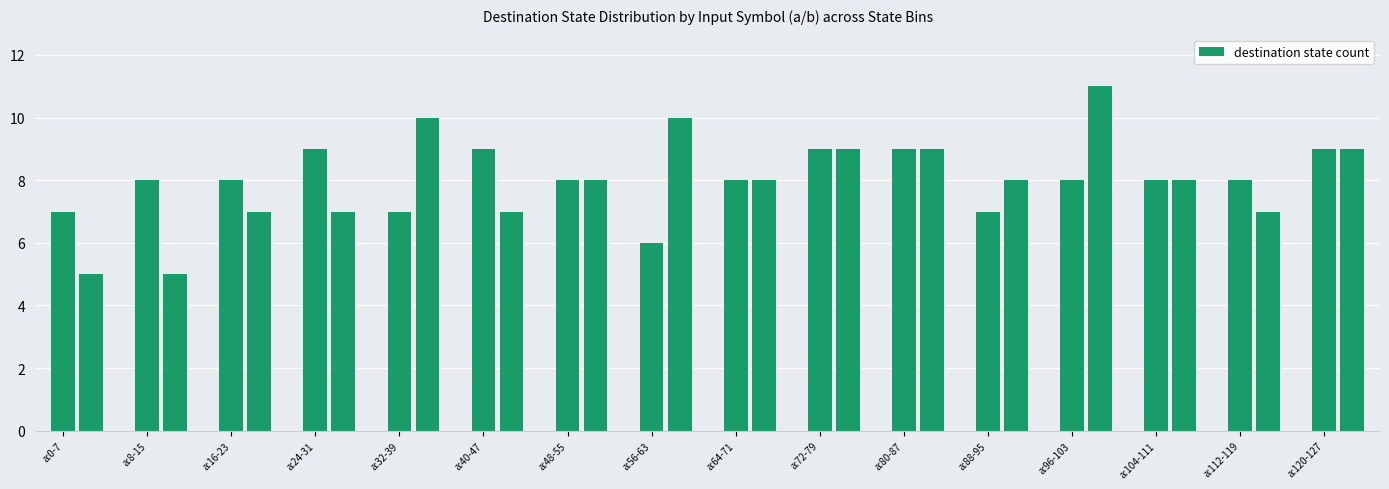

What is the value of the 31st bar from the left?

9